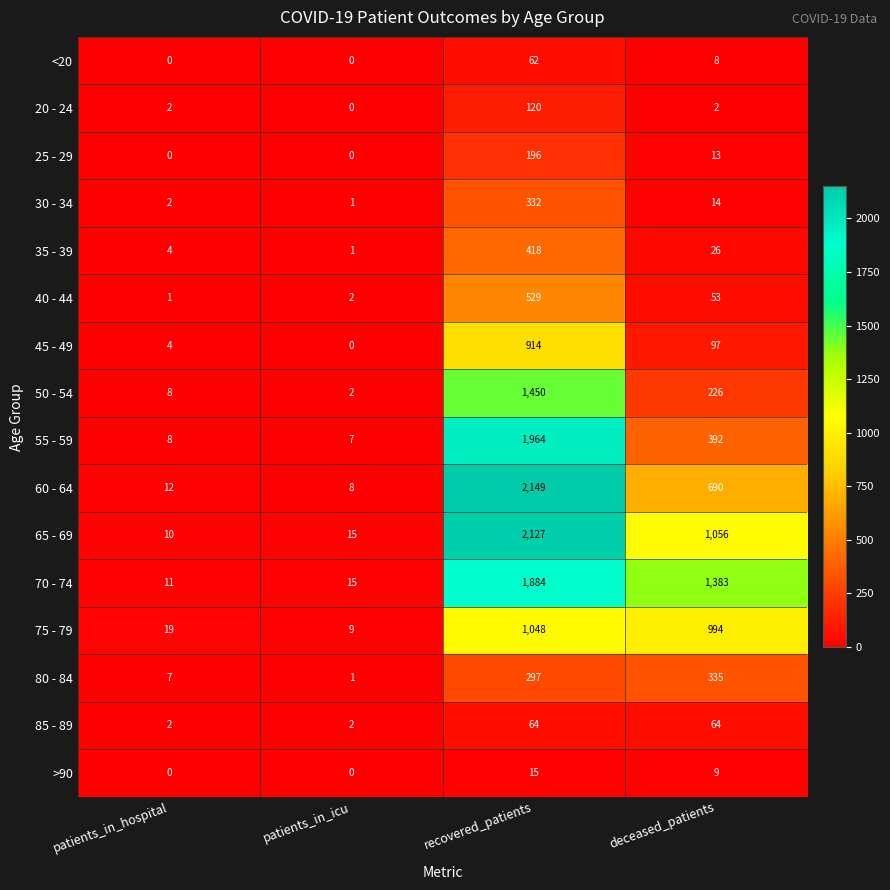

What value does the 30 - 34 series have at recovered_patients, to the nearest 5?

330